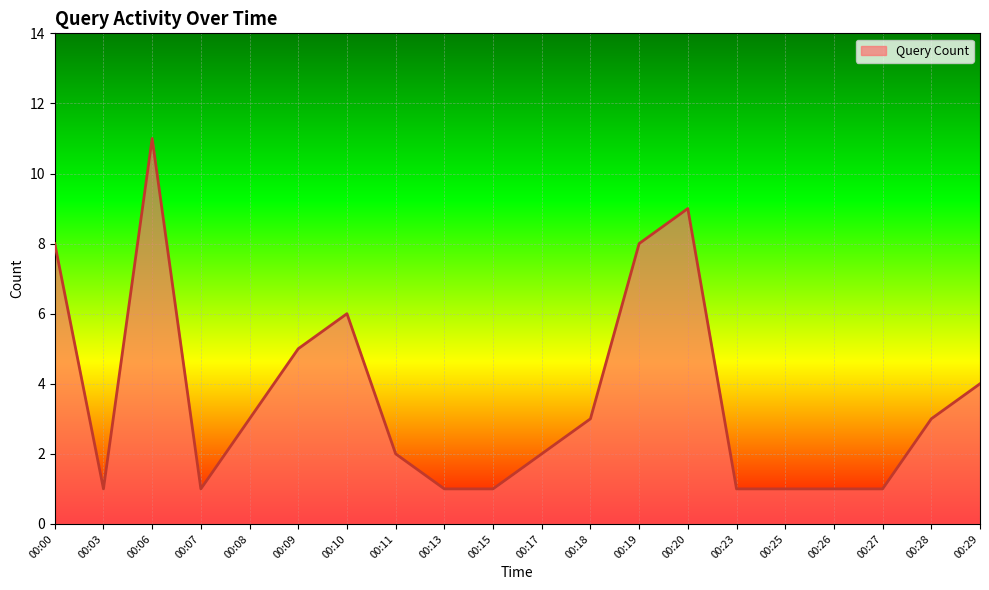

Reading left to right, transcribe all the data shown in this chart.

00:00=8	00:03=1	00:06=11	00:07=1	00:08=3	00:09=5	00:10=6	00:11=2	00:13=1	00:15=1	00:17=2	00:18=3	00:19=8	00:20=9	00:23=1	00:25=1	00:26=1	00:27=1	00:28=3	00:29=4